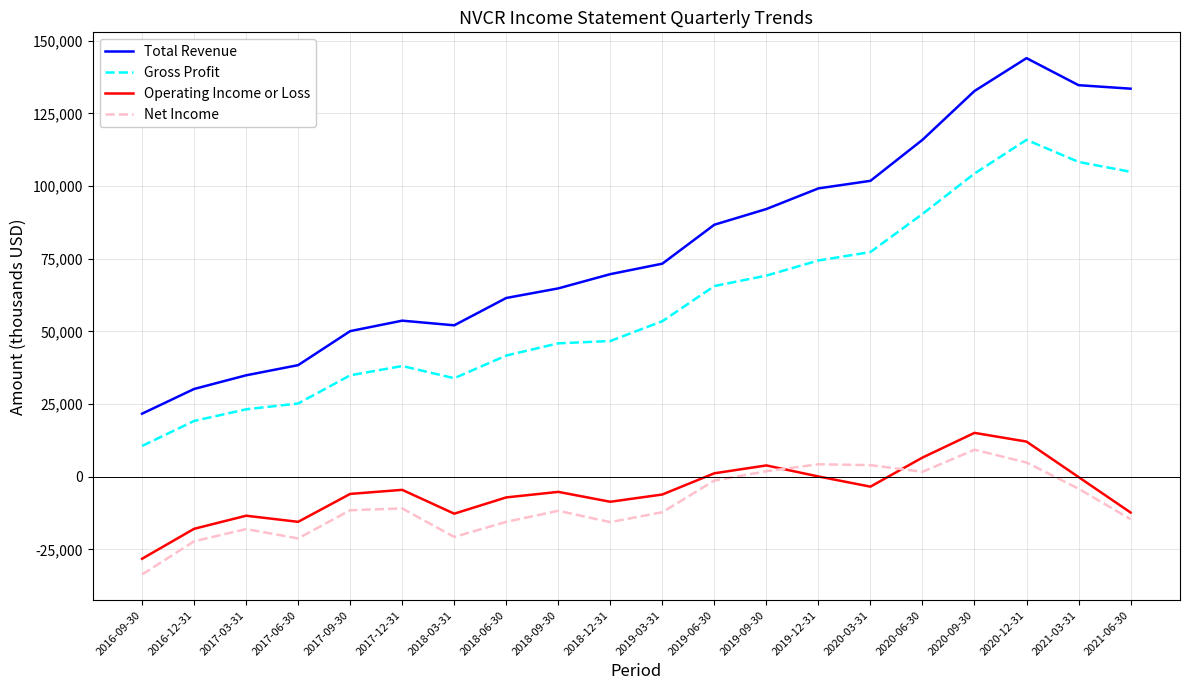

What value does the Gross Profit series have at 2018-06-30, to the nearest 50?

41700